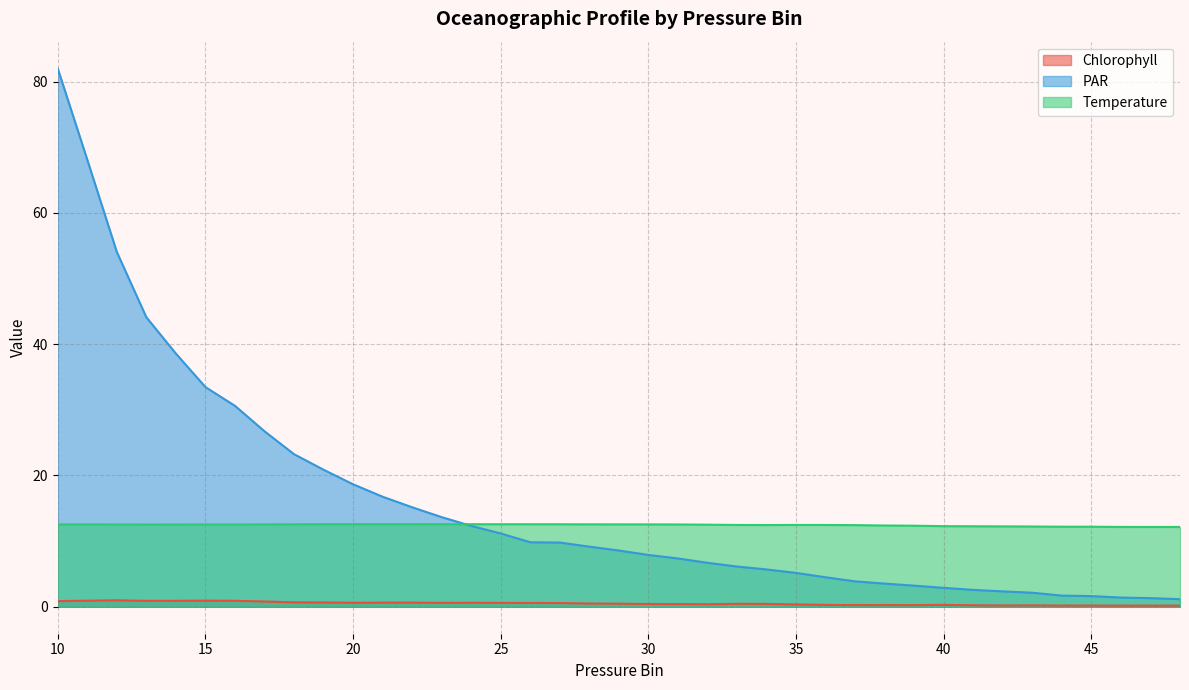

Does the chart display data point markers on the line(s)?

No